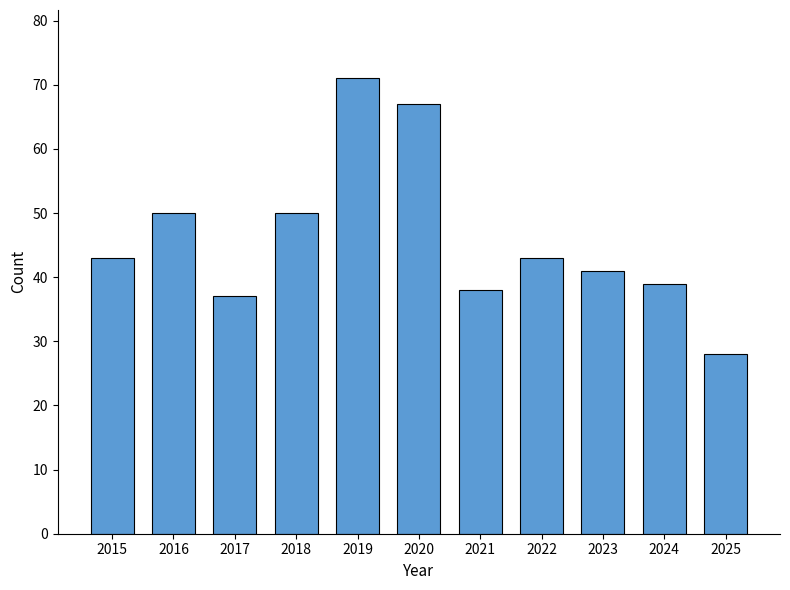

True or false: the data shows 28 at 2025.

True